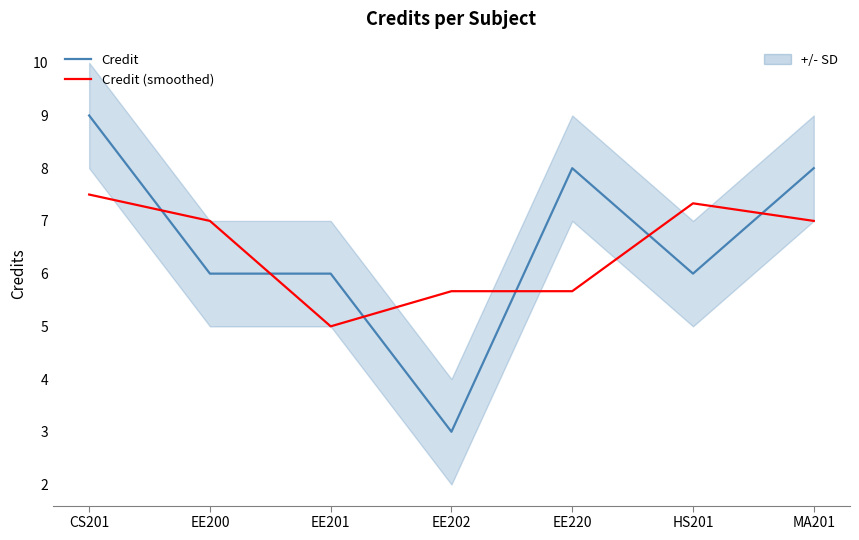

True or false: Credit and Credit (smoothed) cross at least once.

True